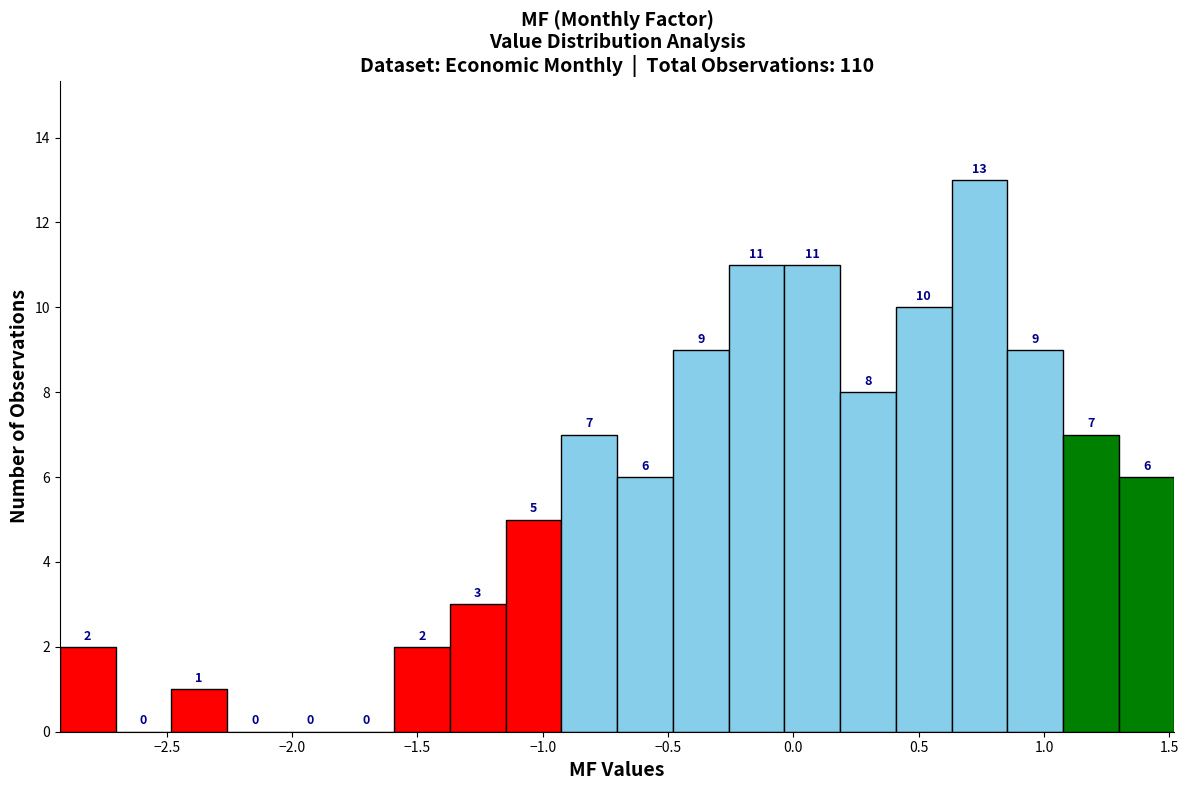

What is the height of the bar covering 0.65 to 0.85 on the x-axis? The bar edges are not printed on the chart, so give them approximately, as read against the axis.

13